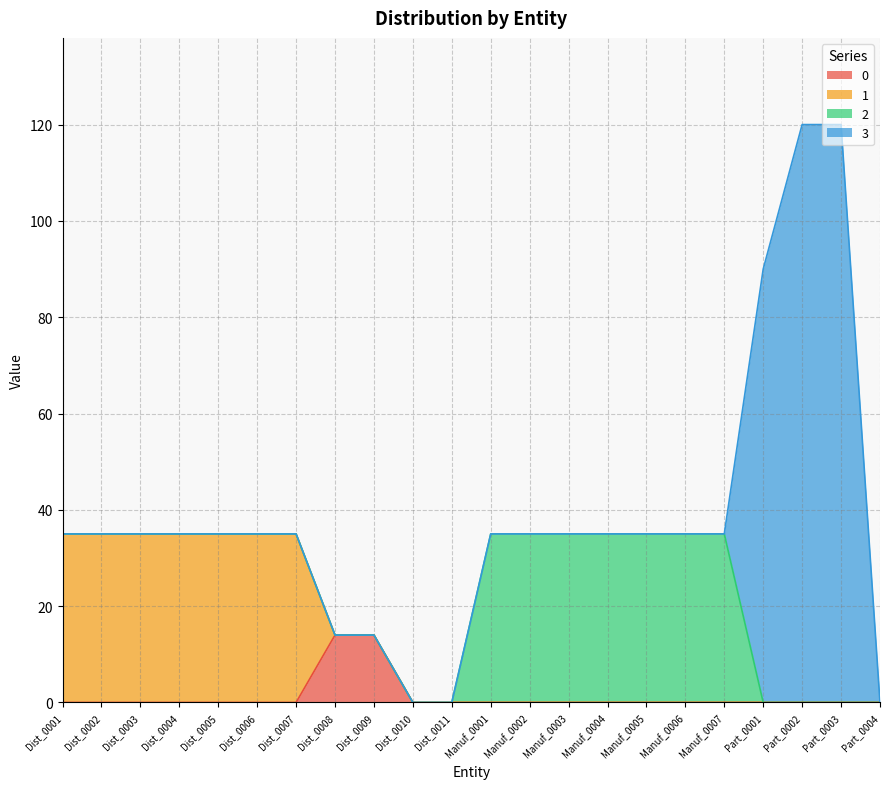

At which category is the sum across all series the highest?

Part_0002